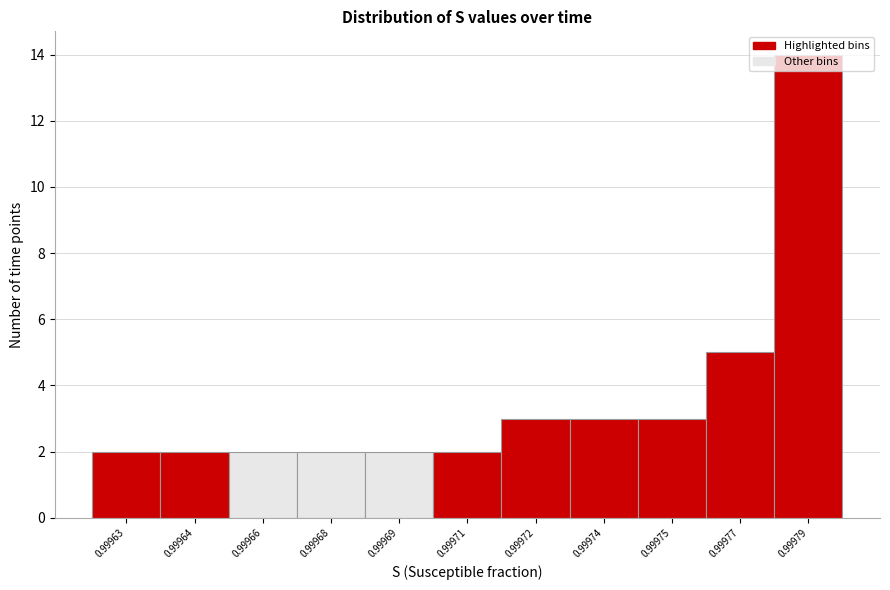

Which category has the highest value across all series?

0.99979